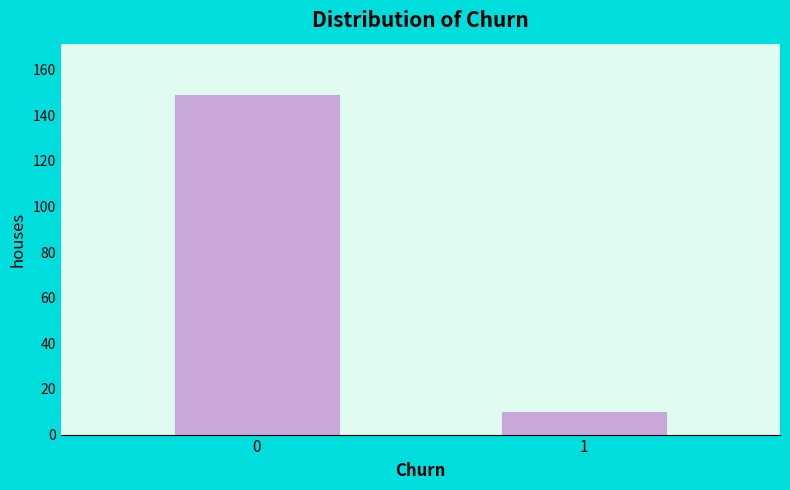

Reading left to right, extract all data points from this chart.

0=149	1=10